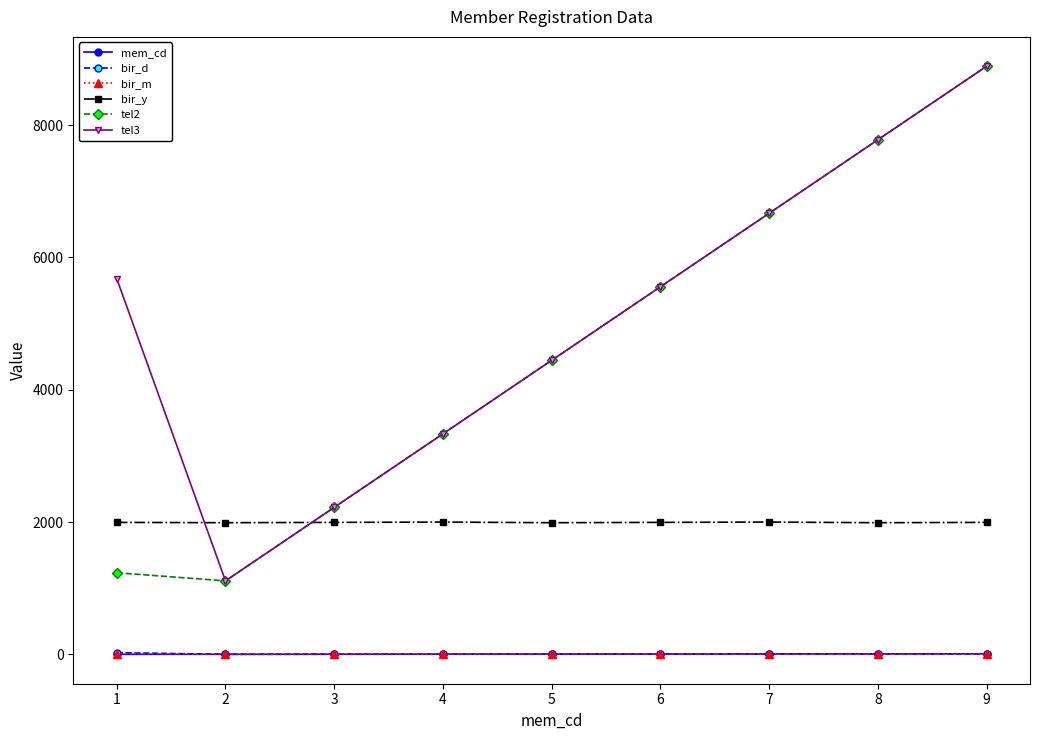

What is the total value across all series at 8?

17566